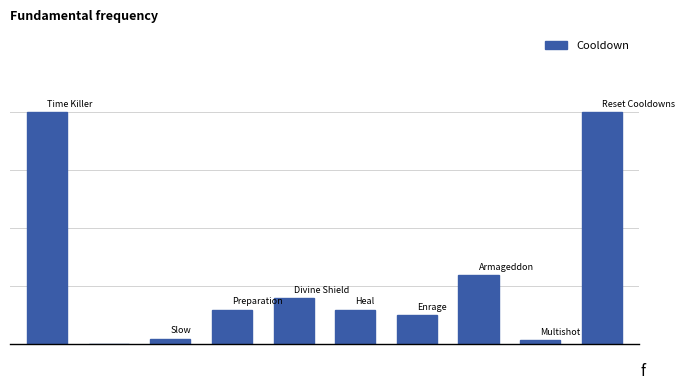

Are the bars horizontal?

No